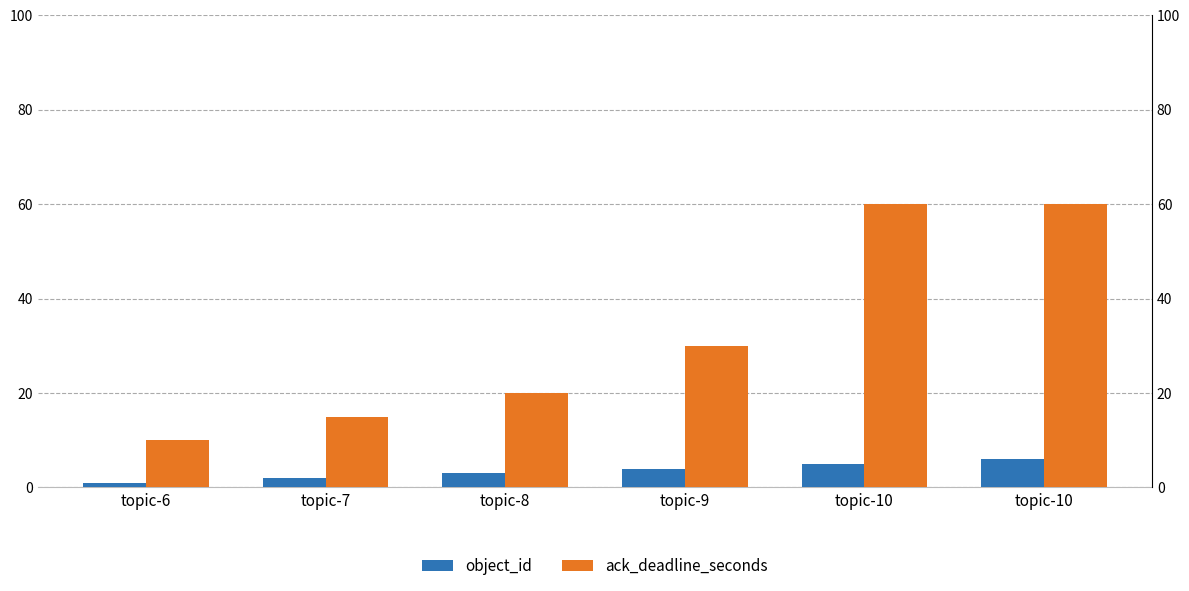

Rank the categories by ack_deadline_seconds value from lowest to highest.

topic-6, topic-7, topic-8, topic-9, topic-10, topic-10